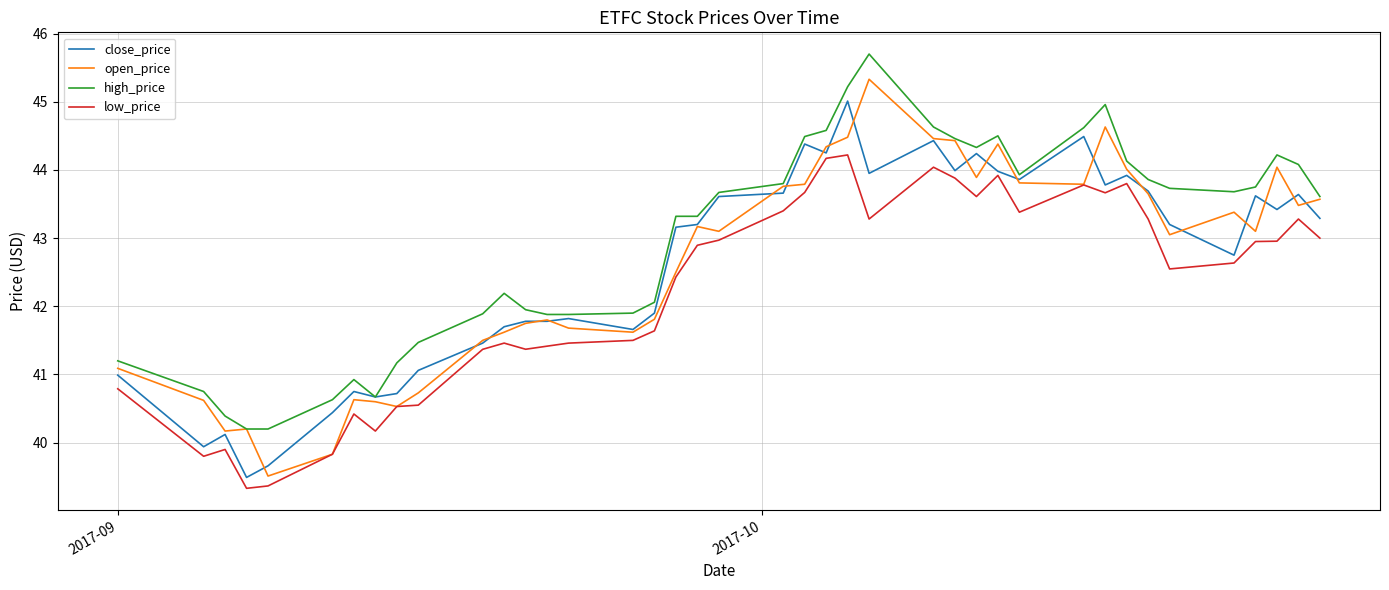

What is the maximum value shown in the chart?

45.7